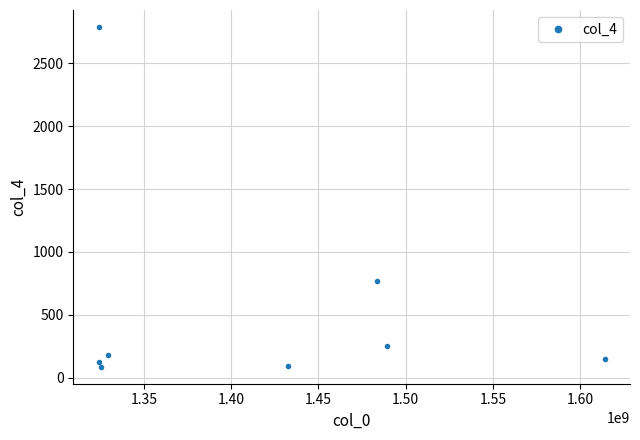

What is the difference between the maximum and minimum values?

2702